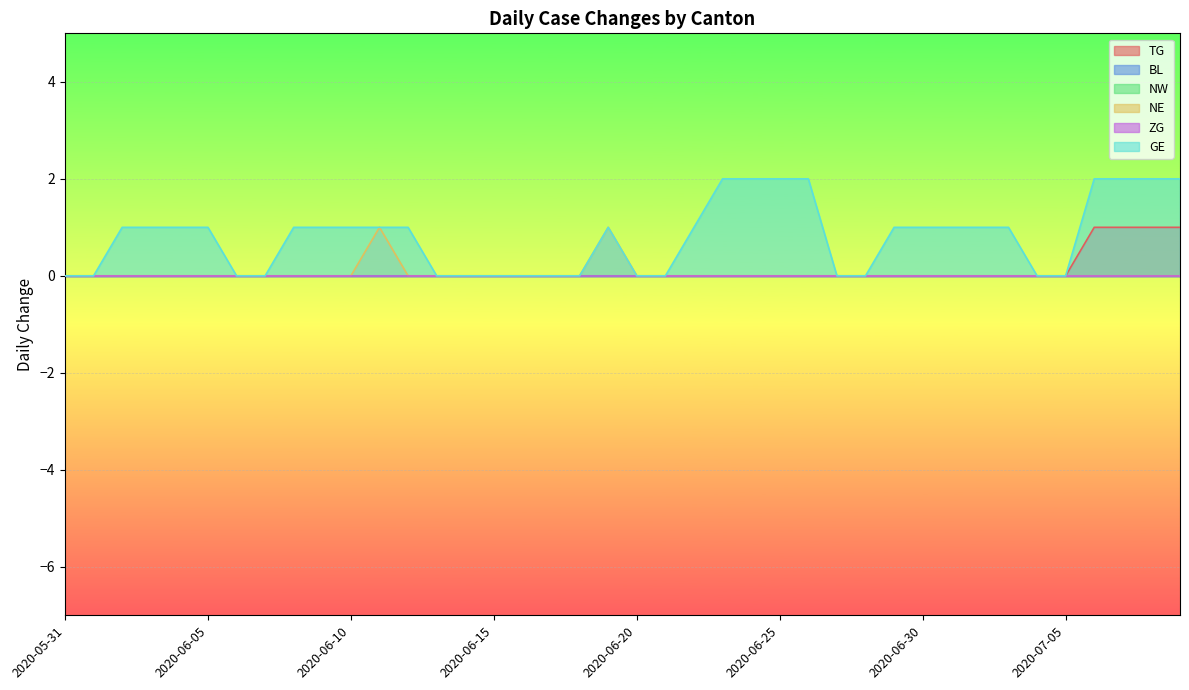

How many GE values are between 0 and 1?

32